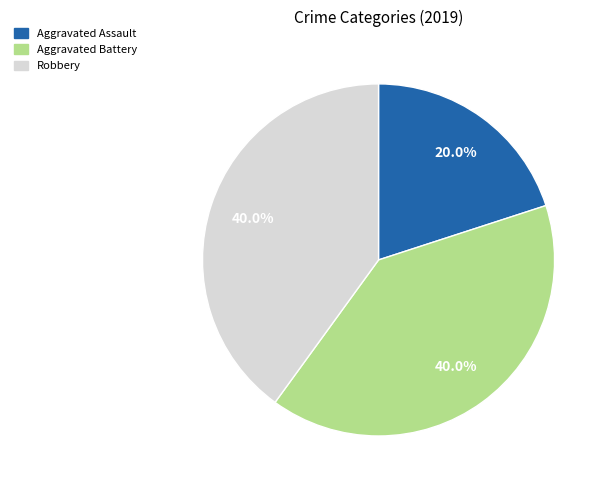

Is there any slice that represents more than half of the pie?

No